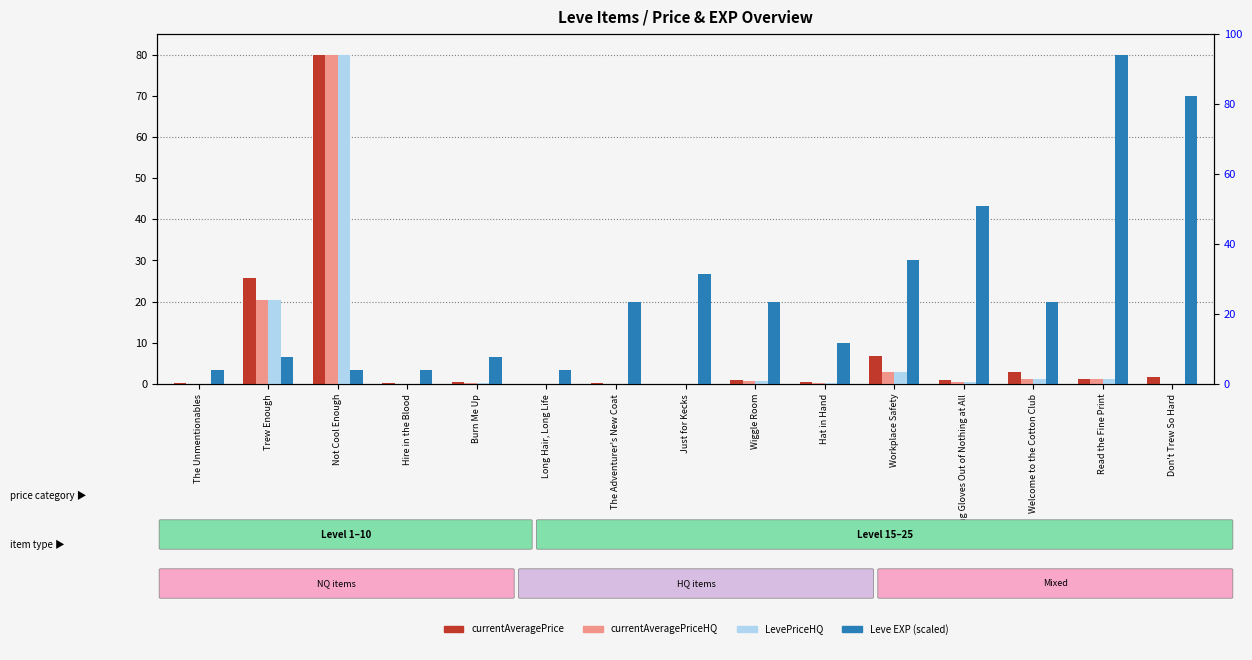

The value of currentAveragePriceHQ at Don't Trew So Hard is 0.0. True or false?

True